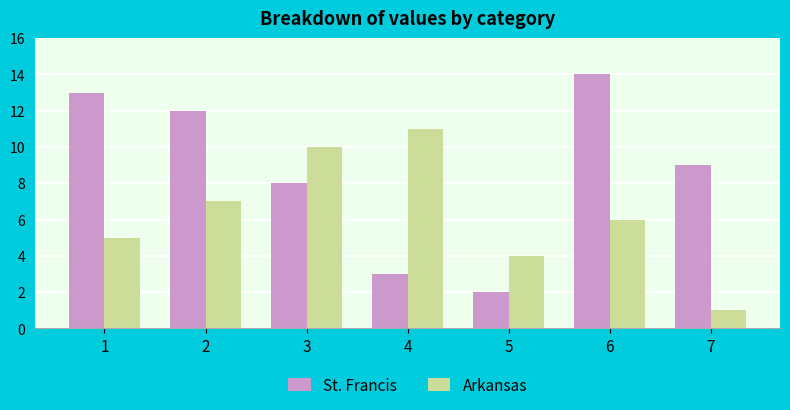

At which category does the chart reach its peak across all series?

6